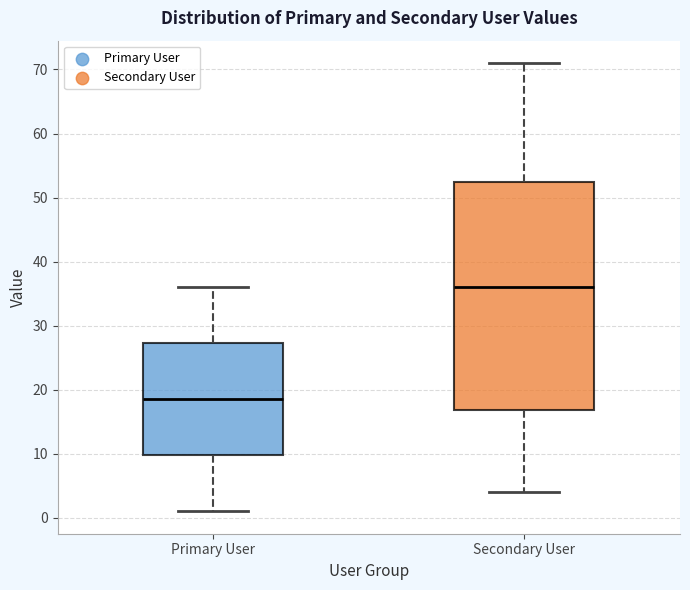

Where does the median line of the box for Primary User sit on the y-axis? The values are not printed on the chart, so give them approximately, as read against the axis.

19